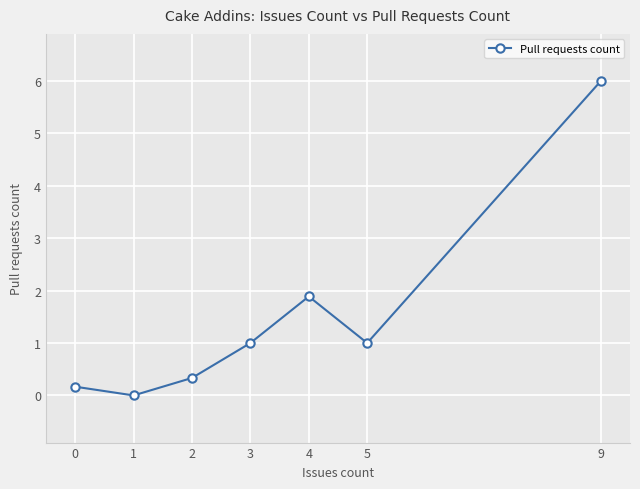

How many interior local valleys (lower than both neighbors) does the data have?

2